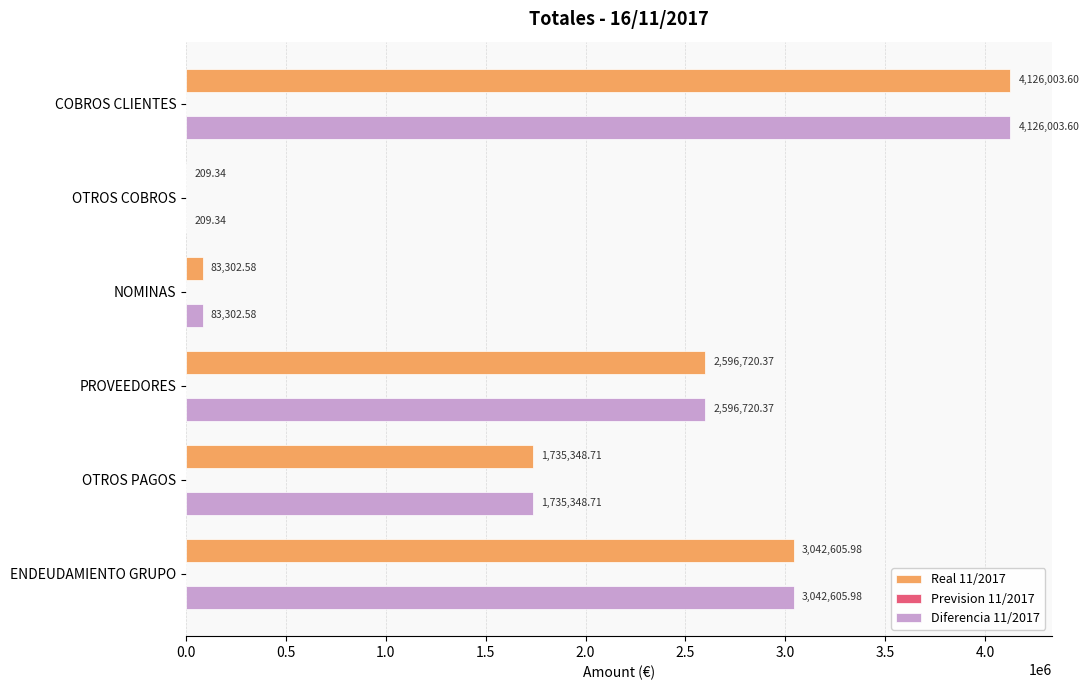

At which category is the sum across all series the highest?

COBROS CLIENTES